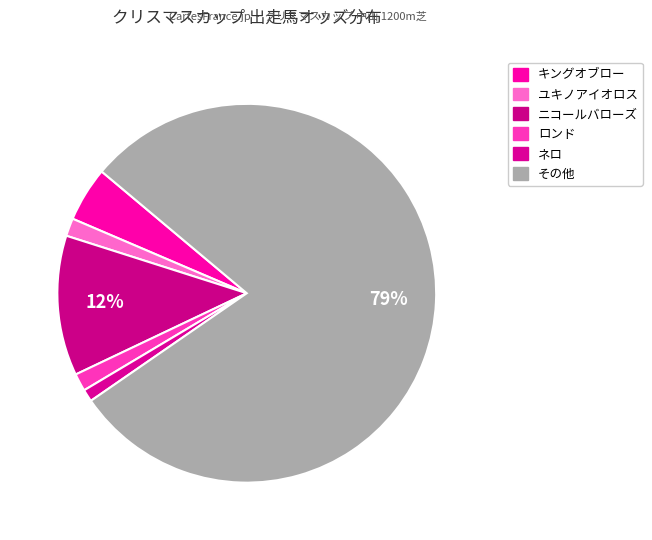

To the nearest percent, what percentage of the pie is ユキノアイオロス?

2%